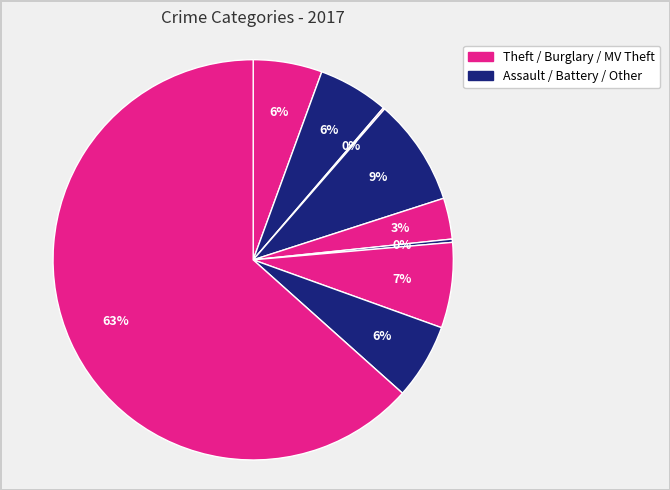

Which slice represents more than half of the pie?

Theft